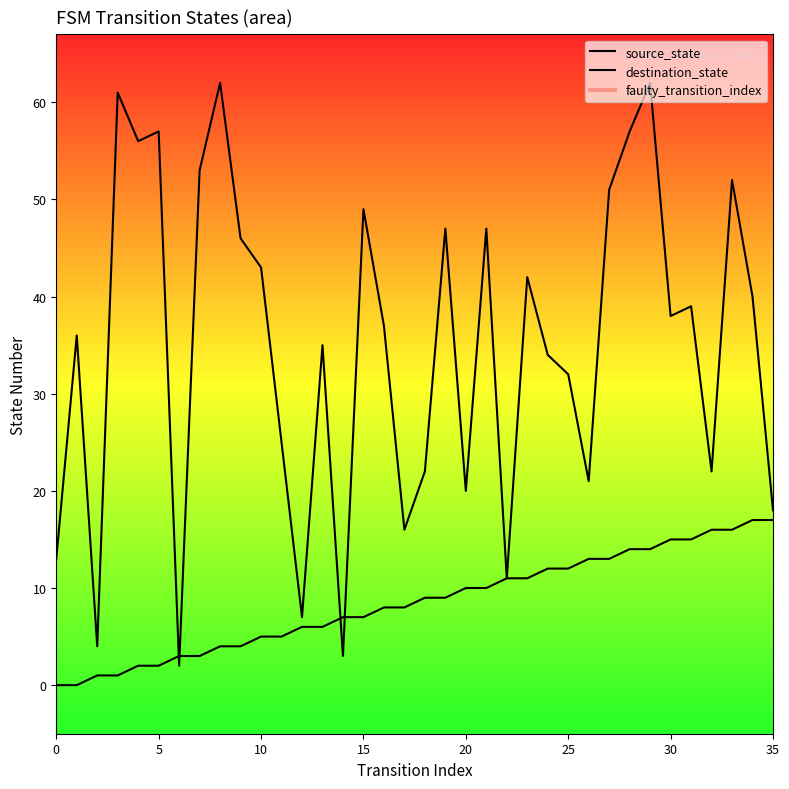

List the labels in order of source_state value, smallest first.

0, 1, 2, 3, 4, 5, 6, 7, 8, 9, 10, 11, 12, 13, 14, 15, 16, 17, 18, 19, 20, 21, 22, 23, 24, 25, 26, 27, 28, 29, 30, 31, 32, 33, 34, 35